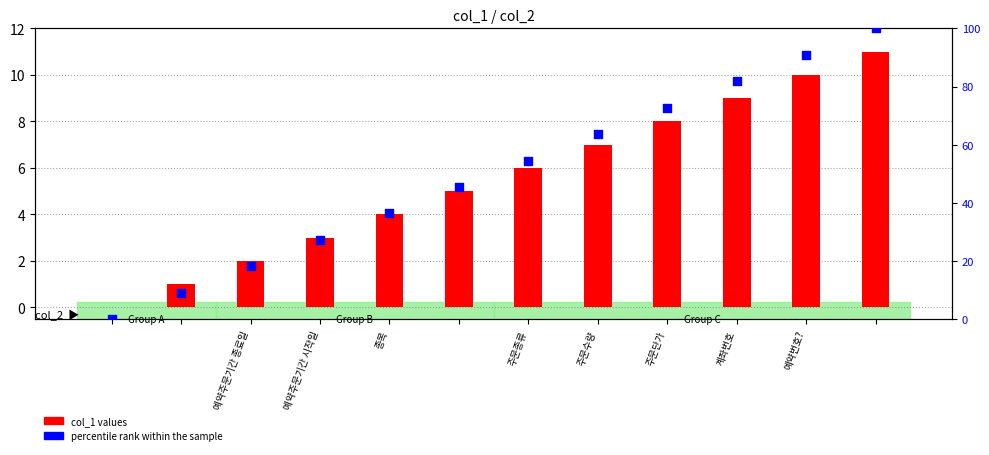

Which series has the widest spread of Y values?

percentile rank within the sample